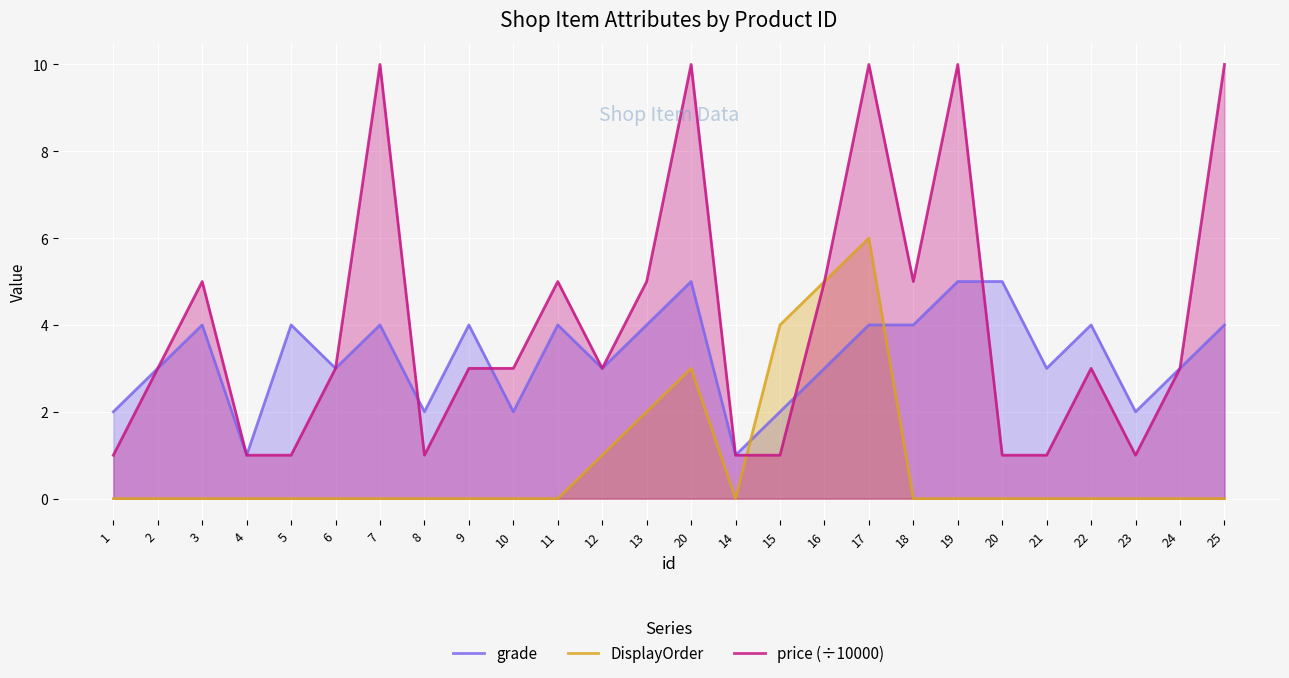

Which has a higher value, 20 or 2?

20